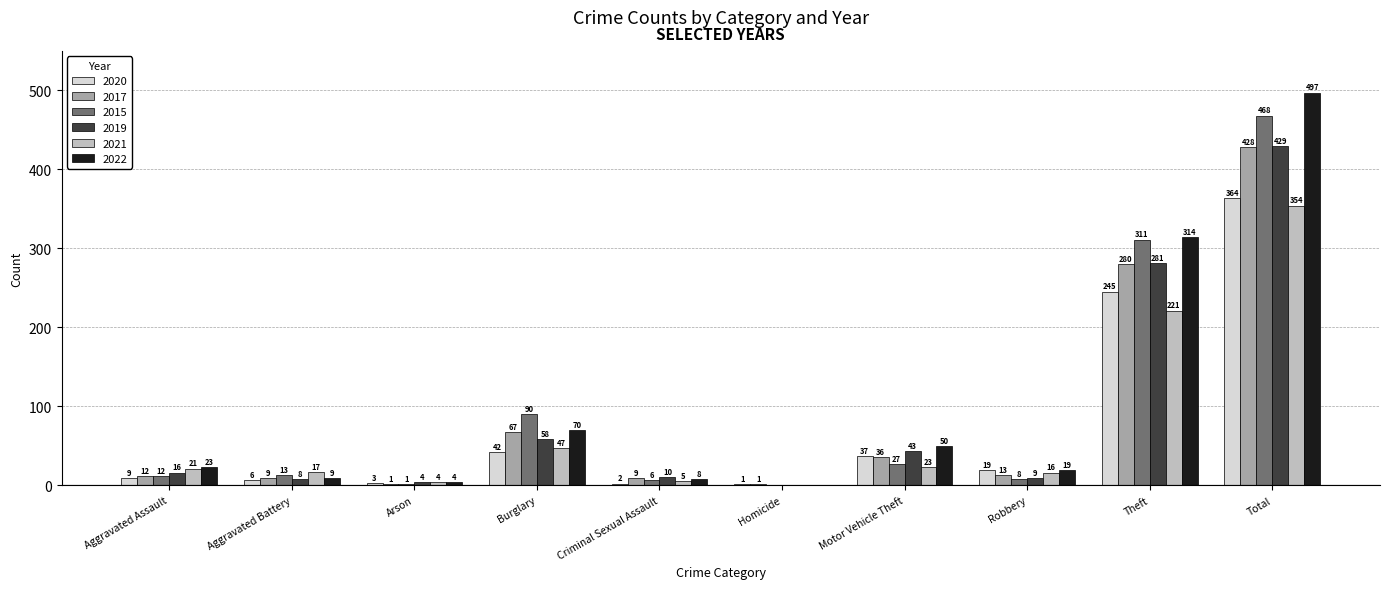

How many categories are shown in the chart?

10